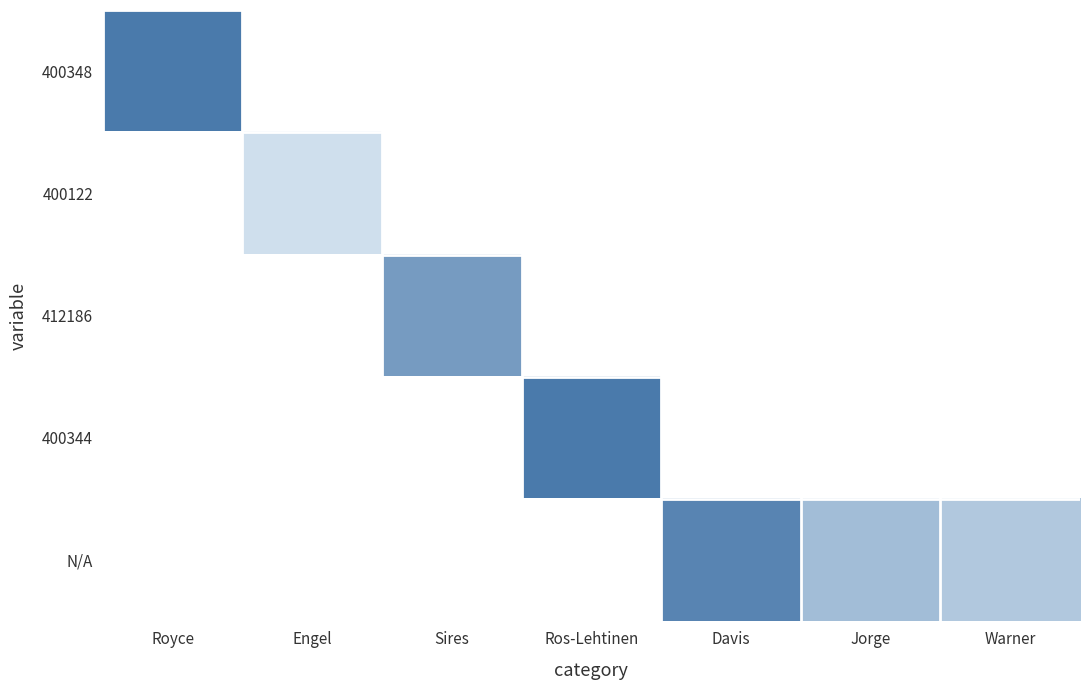

At which label is 400348 closest to 10?

Royce